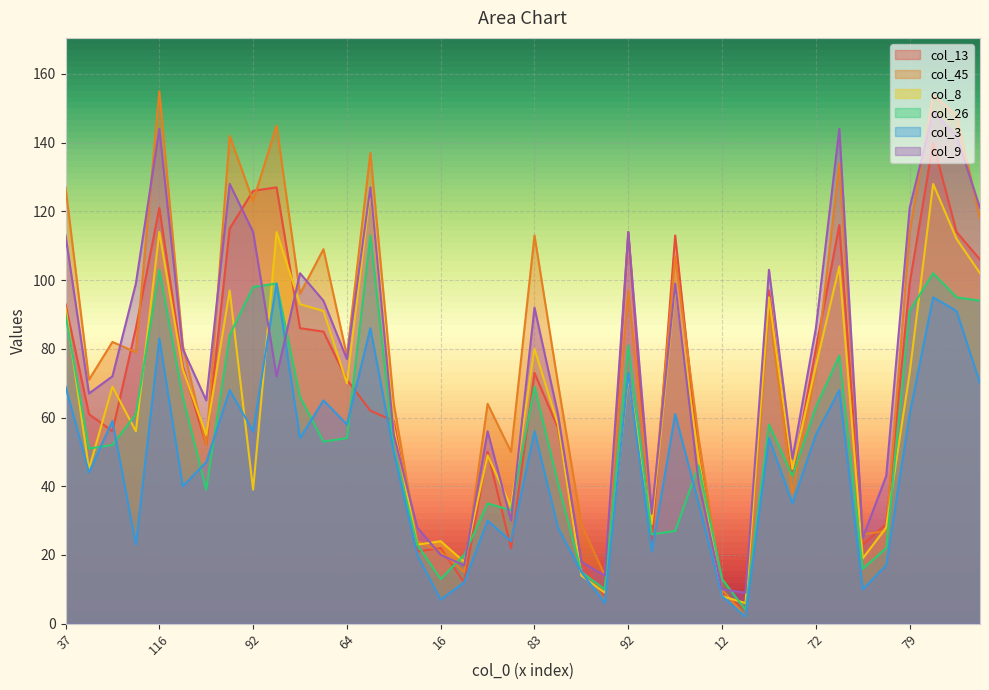

Reading right to left, transcribe all the data shown in this chart.

col_13: 106	114	140	99	29	23	116	80	43	97	4	9	49	113	24	114	8	18	57	73	22	50	12	22	21	59	62	71	85	86	127	126	115	52	75	121	86	56	61	93
col_45: 118	148	154	114	27	26	134	74	38	92	2	10	54	107	30	97	14	29	70	113	50	64	15	21	24	64	137	78	109	96	145	123	142	52	81	155	79	82	71	127
col_8: 102	112	128	73	28	19	104	75	45	95	6	8	48	98	29	72	9	14	58	80	34	49	18	24	23	57	126	70	91	93	114	39	97	55	74	114	56	69	45	92
col_26: 94	95	102	91	22	16	78	63	43	58	4	13	46	27	26	81	10	15	41	69	33	35	20	13	23	51	113	54	53	66	99	98	84	39	66	103	61	52	51	90
col_3: 70	91	95	61	17	10	68	55	35	54	2	8	35	61	21	73	6	15	28	56	24	30	12	7	20	50	86	58	65	54	99	56	68	47	40	83	23	59	44	69
col_9: 121	142	149	121	43	25	144	86	48	103	9	10	41	99	32	114	14	18	61	92	30	56	17	20	28	55	127	77	94	102	72	114	128	65	80	144	99	72	67	113